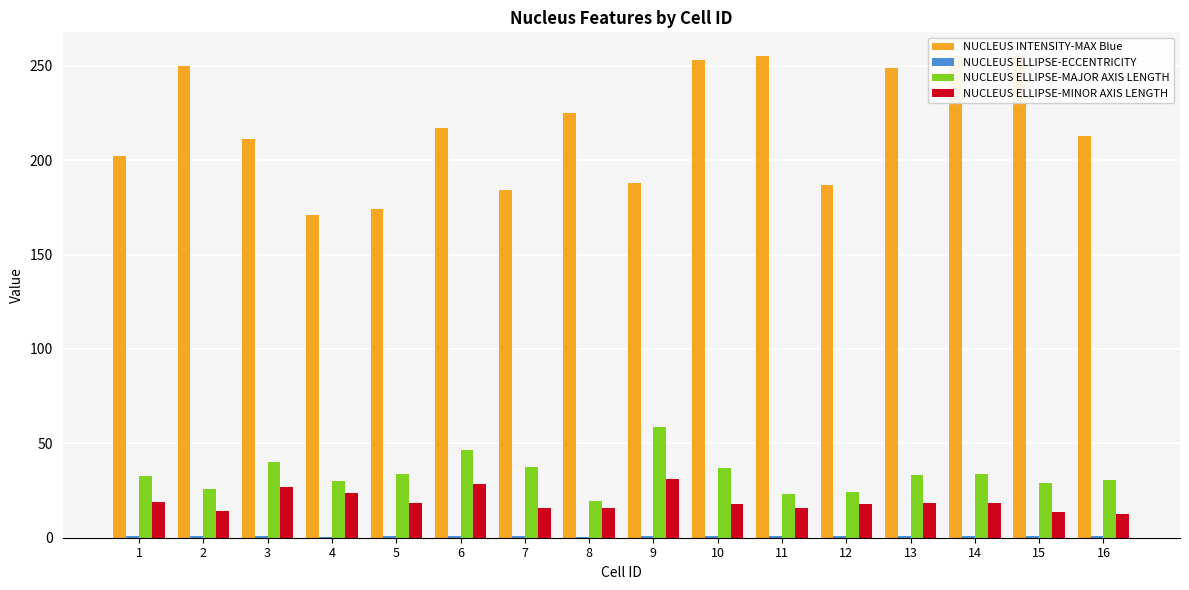

Which label corresponds to the smallest value in the chart?

8